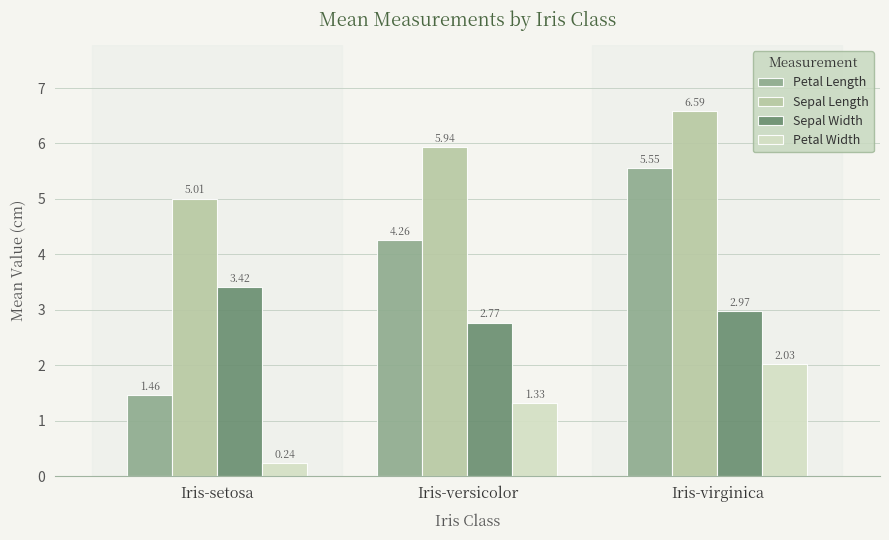

Rank the series by their maximum value, from highest to lowest.

Sepal Length, Petal Length, Sepal Width, Petal Width